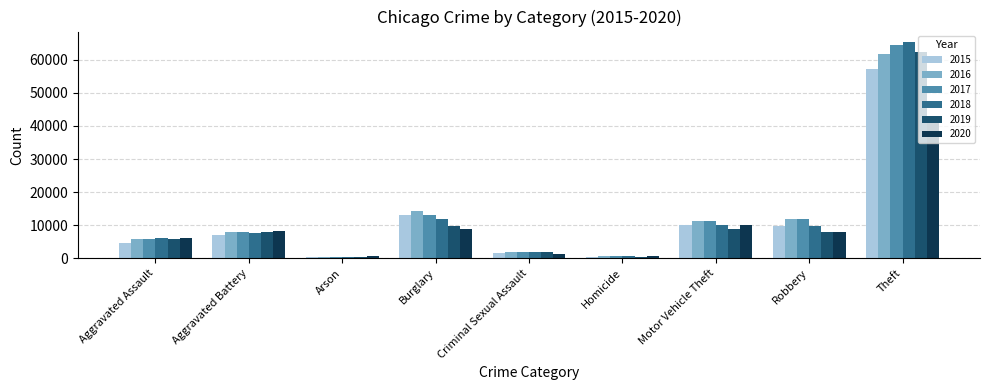

Where is 2016 nearest to the value 31066?

Burglary